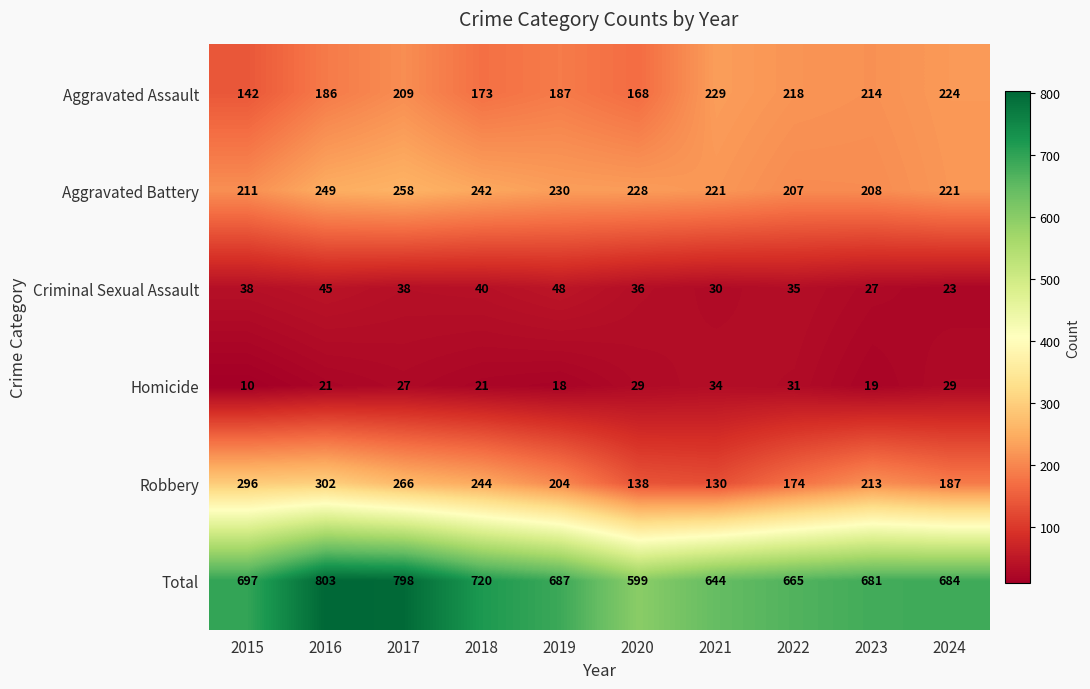

What is the minimum value shown in the chart?

10